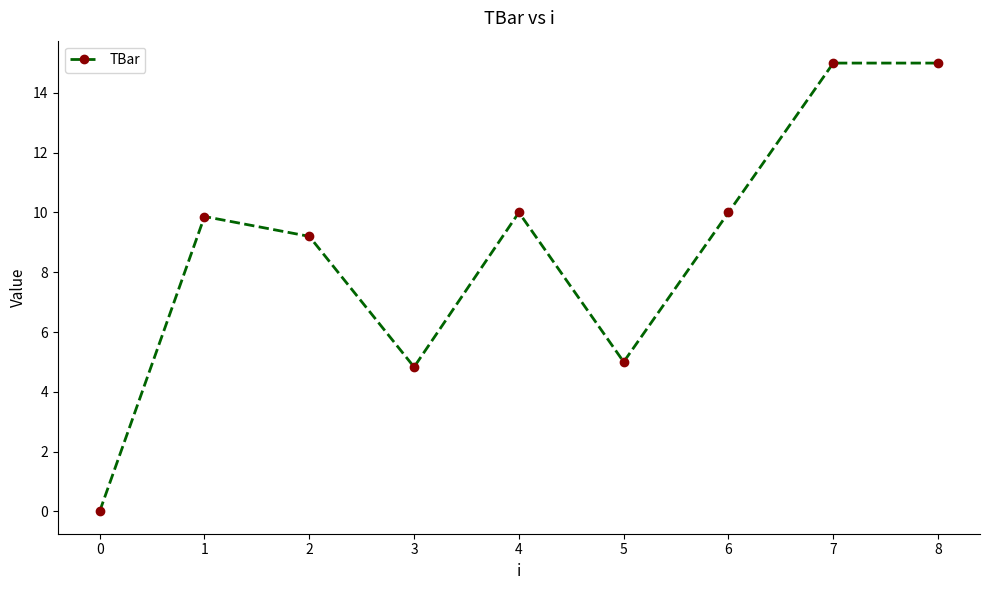

Is this an area chart (filled region under the line)?

No